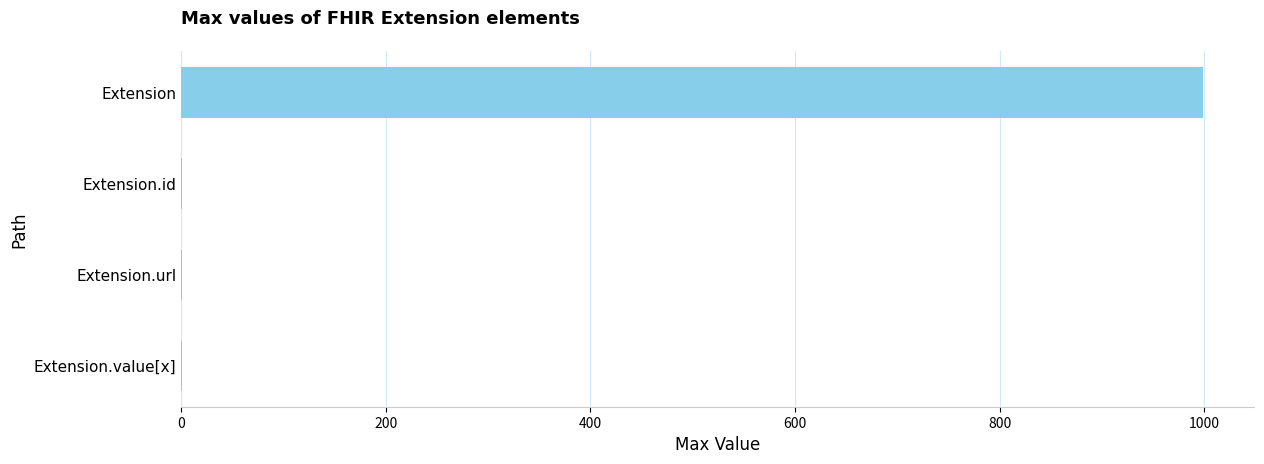

What is the maximum value shown in the chart?

999